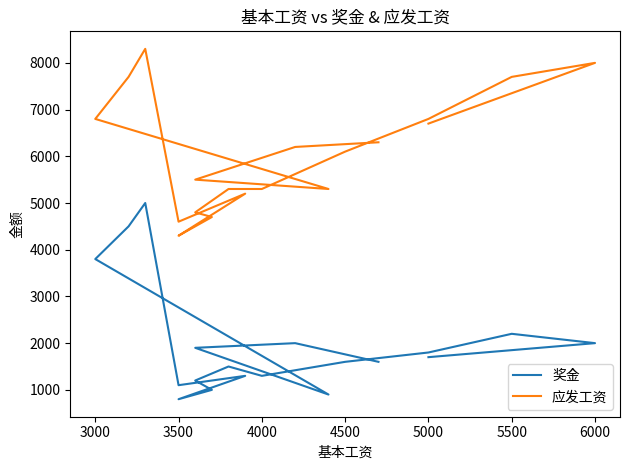

True or false: 应发工资 and 奖金 intersect in this chart.

False